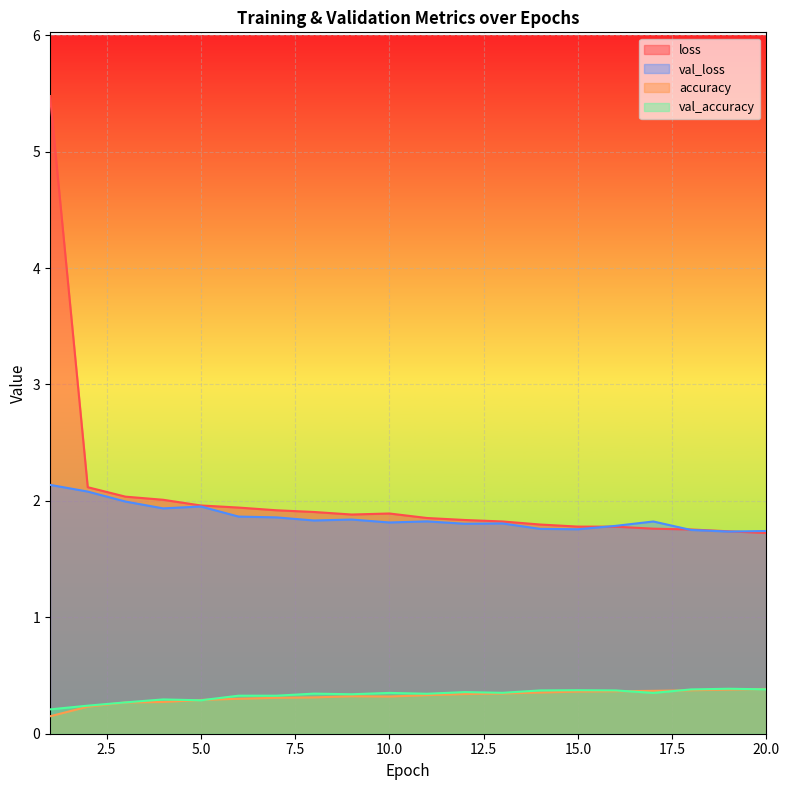

How many lines are shown in the chart?

4